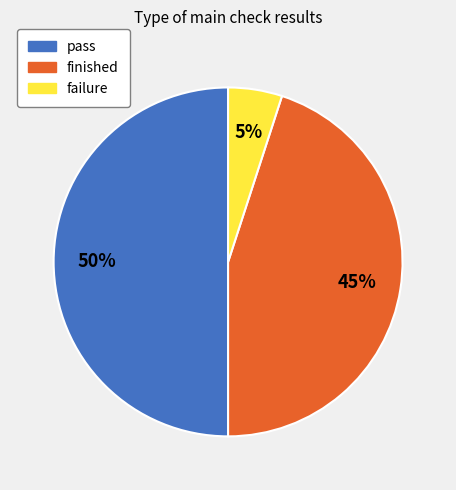

Does failure represent more than half of the total?

No